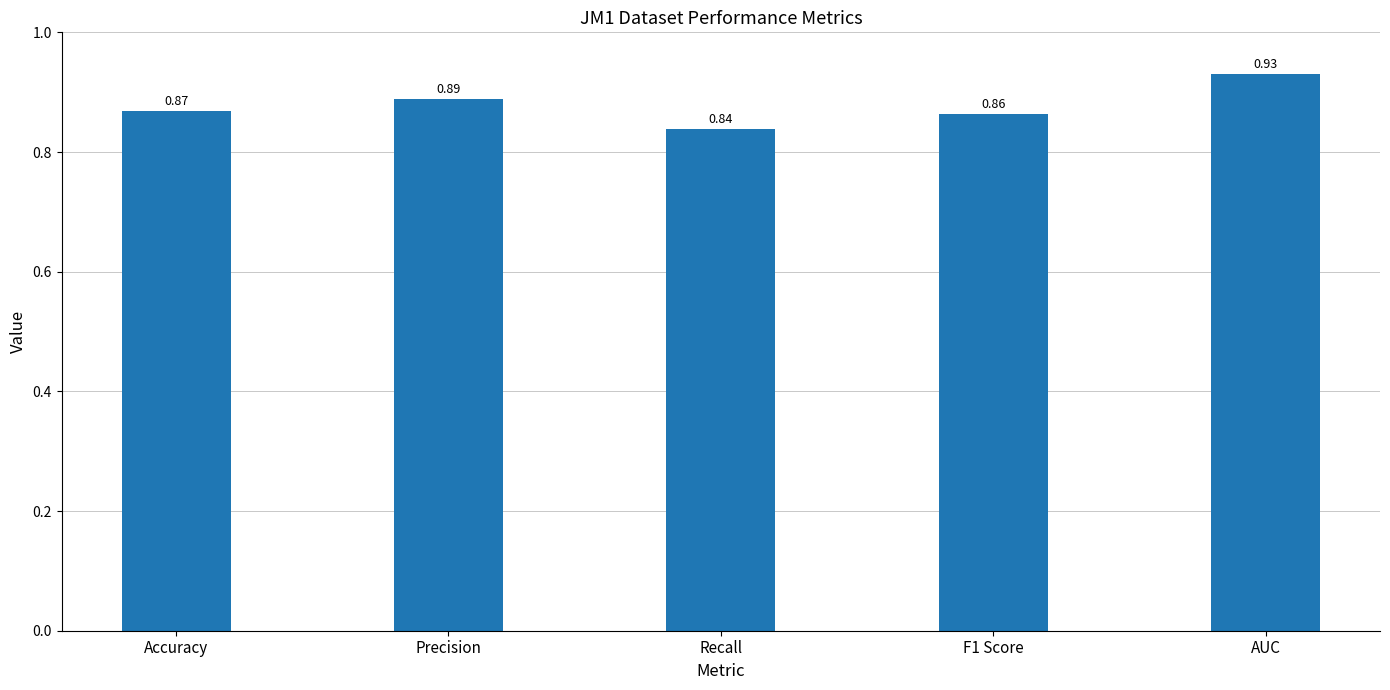

Are the bars horizontal?

No